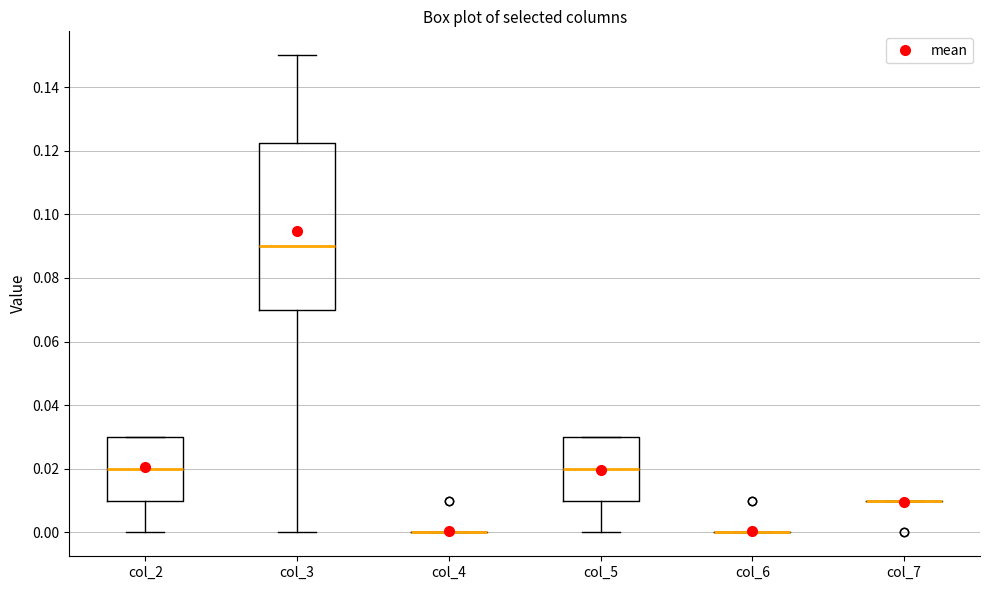

Reading left to right, transcribe this box plot: for each box, give where its median line is, the range the box spans, and where its two whiskers end, as read against the y-axis. The values are not printed on the chart, so give them approximately, as read against the axis.

col_2: median 0.020, box 0.010 to 0.030, whiskers 0.000 to 0.030
col_3: median 0.090, box 0.070 to 0.122, whiskers 0.000 to 0.150
col_4: box collapsed to a line at 0.000, whiskers 0.000 to 0.000
col_5: median 0.020, box 0.010 to 0.030, whiskers 0.000 to 0.030
col_6: box collapsed to a line at 0.000, whiskers 0.000 to 0.000
col_7: box collapsed to a line at 0.010, whiskers 0.010 to 0.010